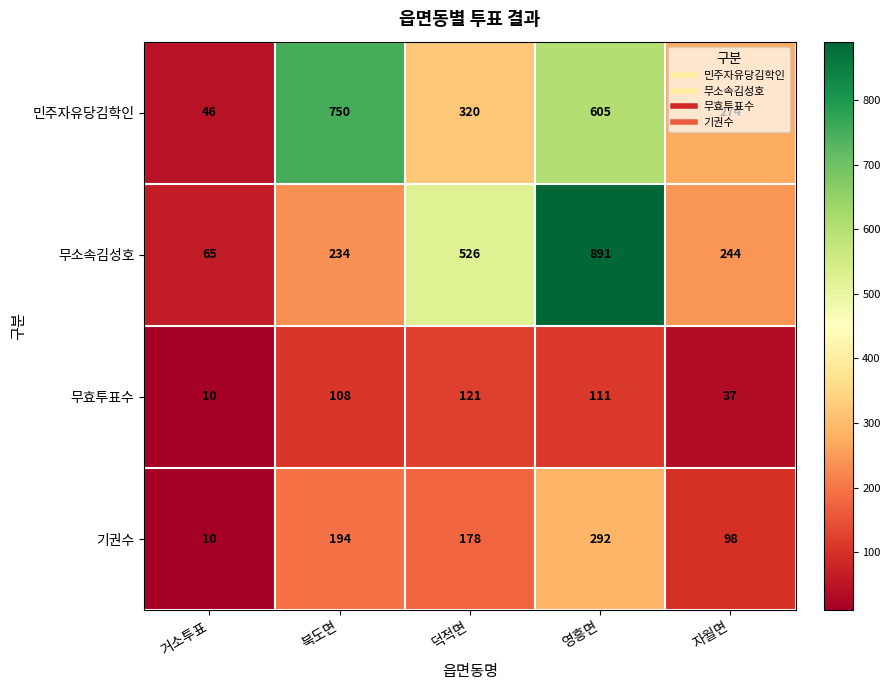

At which category is the sum across all series the highest?

영흥면